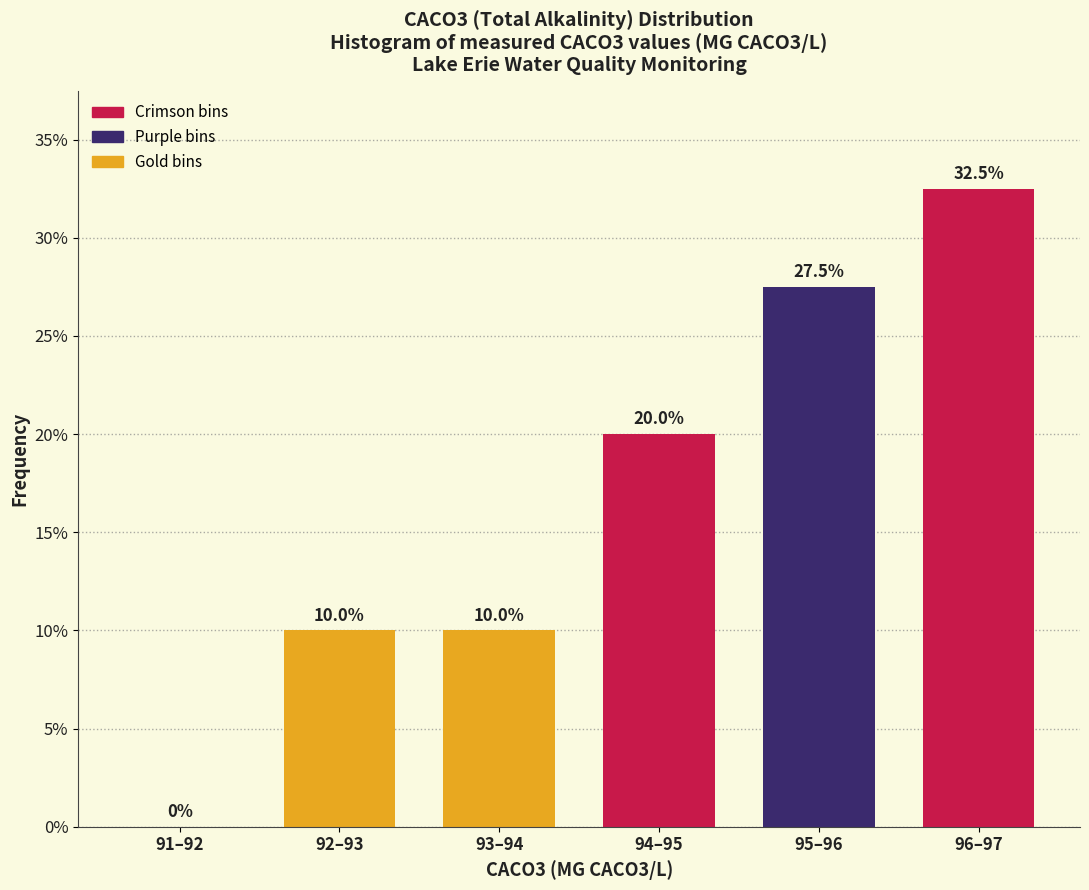

Reading right to left, extract all data points from this chart.

96–97=32.5	95–96=27.5	94–95=20.0	93–94=10.0	92–93=10.0	91–92=0.0